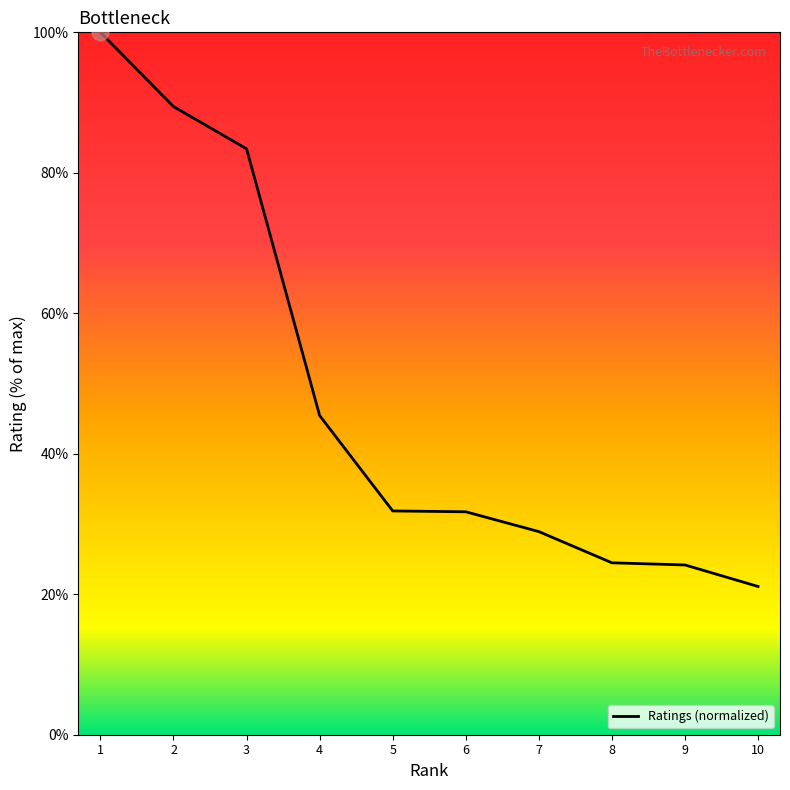

Is it true that the value at 2 is 89.4?

True